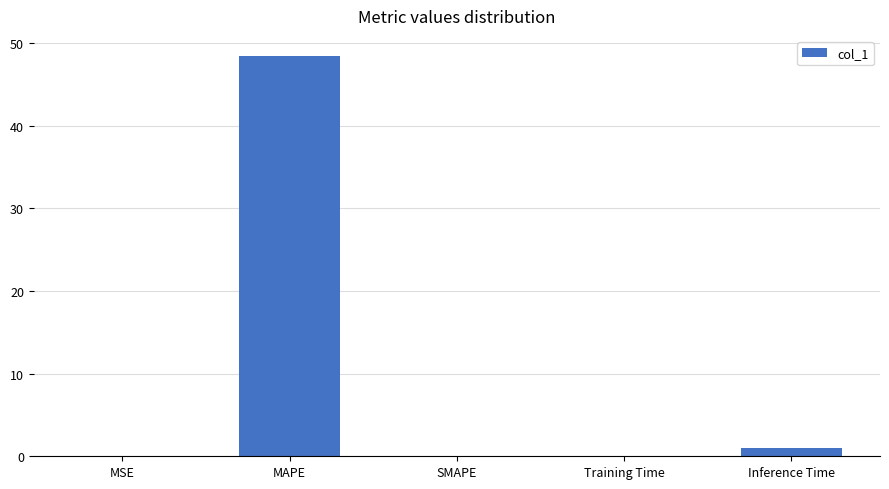

Between MSE and Inference Time, which is larger?

Inference Time